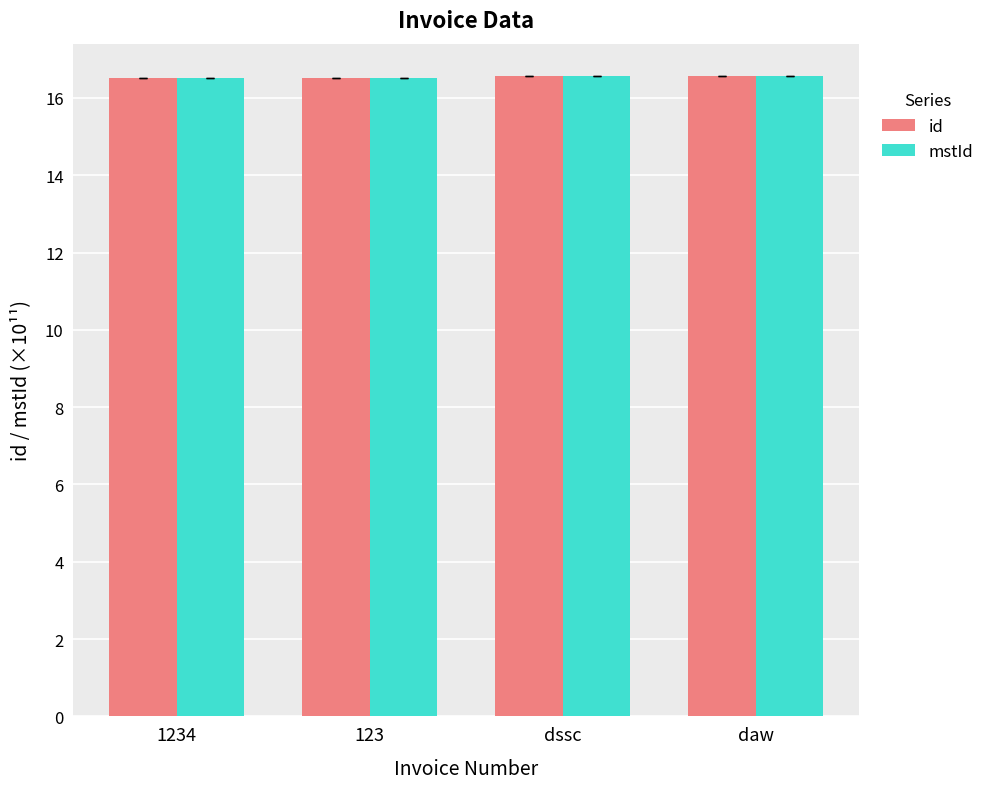

What are all the series names shown in the legend?

id, mstId